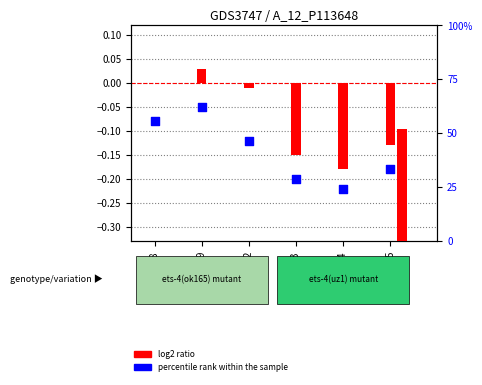

Is the value of percentile rank within the sample at 2023-06-08 greater than the value of log2 ratio at 2023-06-15?

Yes